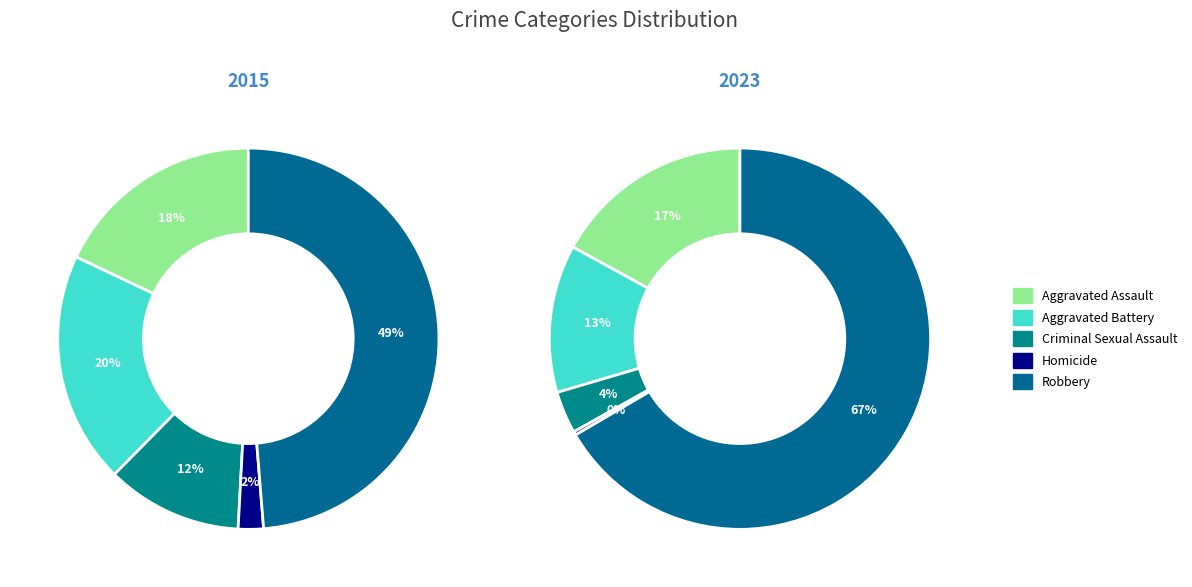

Does any single category account for the majority?

No